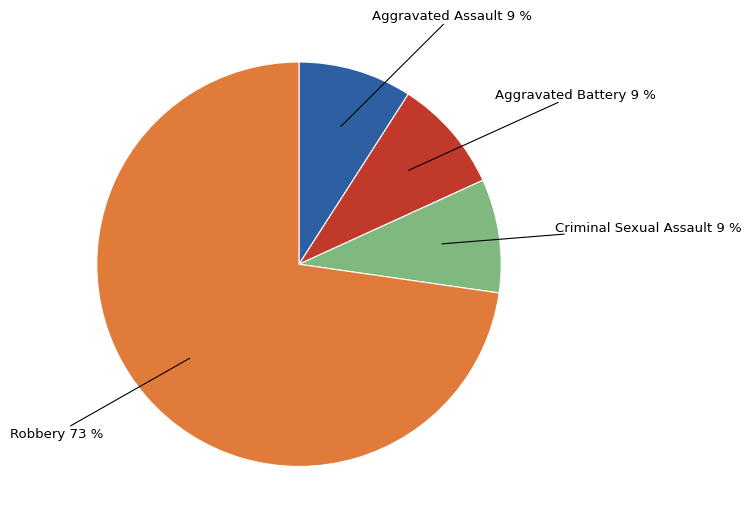

How many slices are in this pie chart?

4